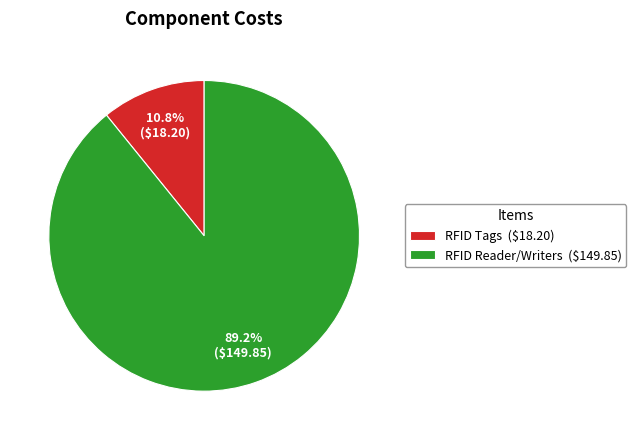

Which category has the biggest portion of the pie?

RFID Reader/Writers ($149.85)